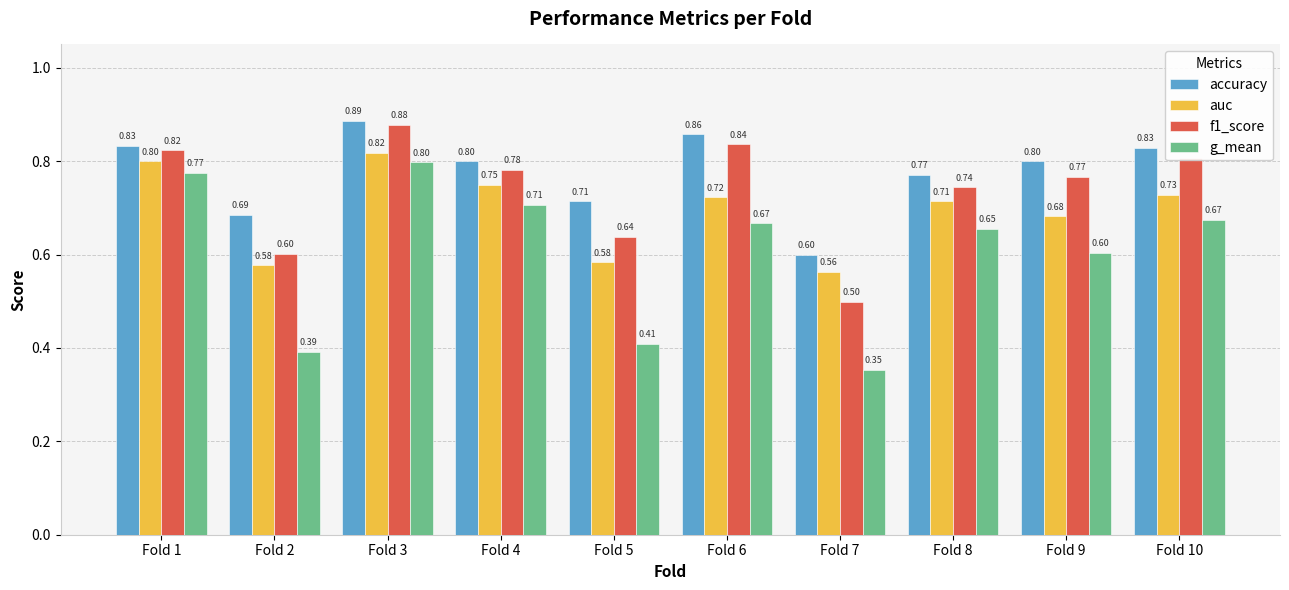

Rank the series at Fold 9 from lowest to highest value.

g_mean, auc, f1_score, accuracy